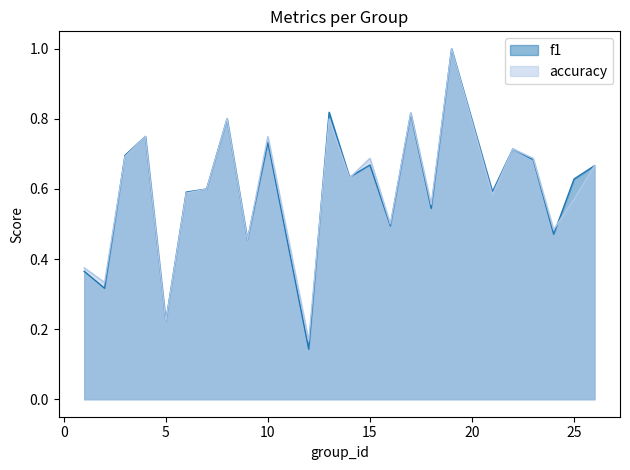

In f1, how many points are lower than both neighbors (excluding endpoints)?

9